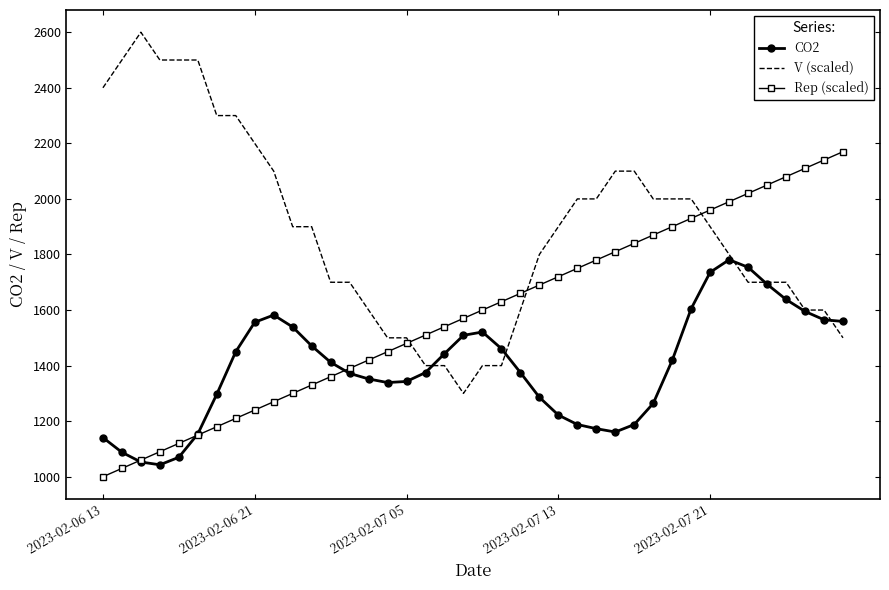

How many times do CO2 and Rep (scaled) cross each other?

3